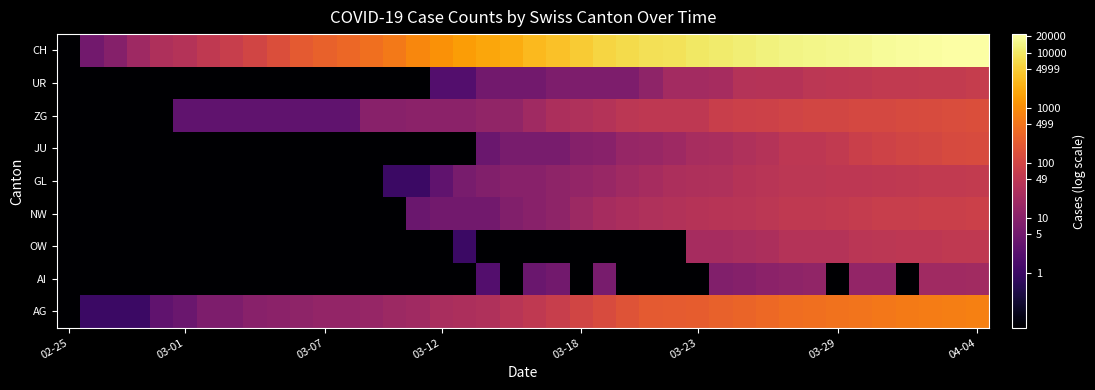

How many data points does each series have?

40